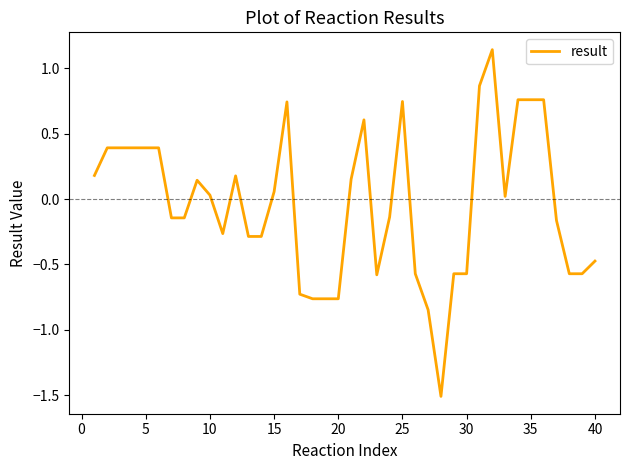

What is the difference between the maximum and minimum values?

2.6